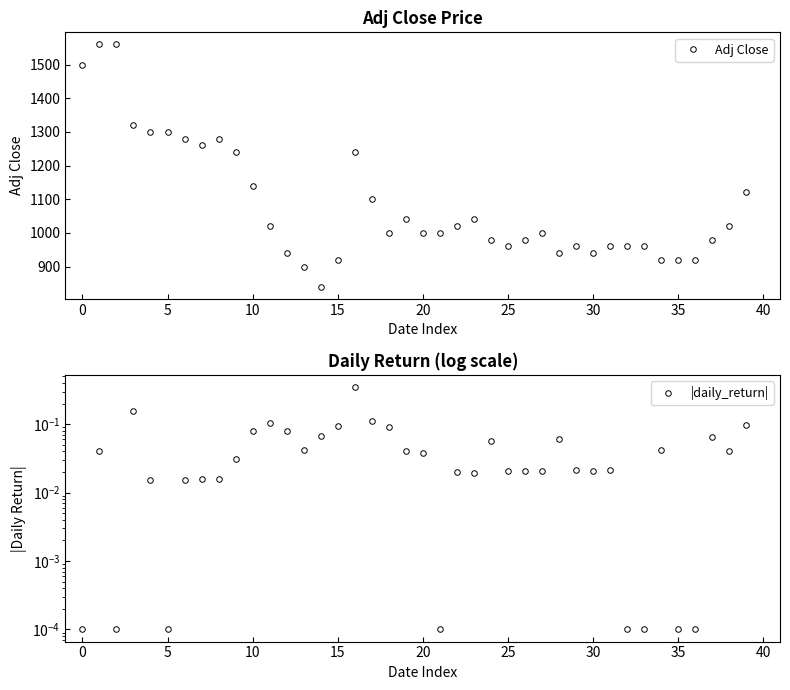

List the series in order of their peak value, lowest first.

|daily_return|, Adj Close